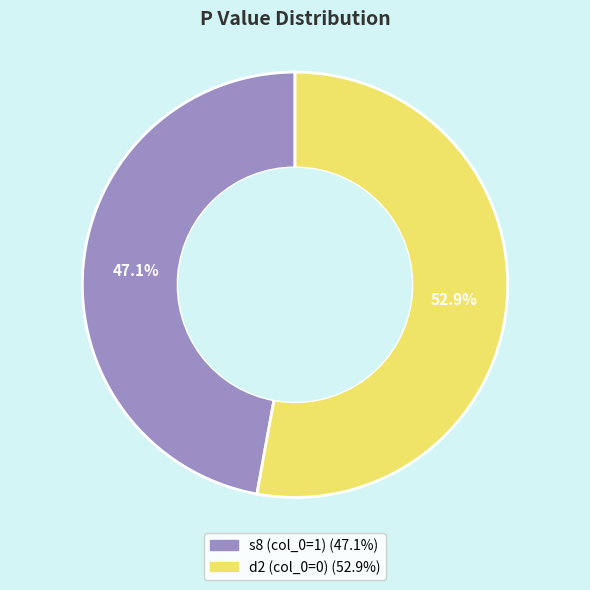

Is s8 (col_0=1) the majority of the pie?

No